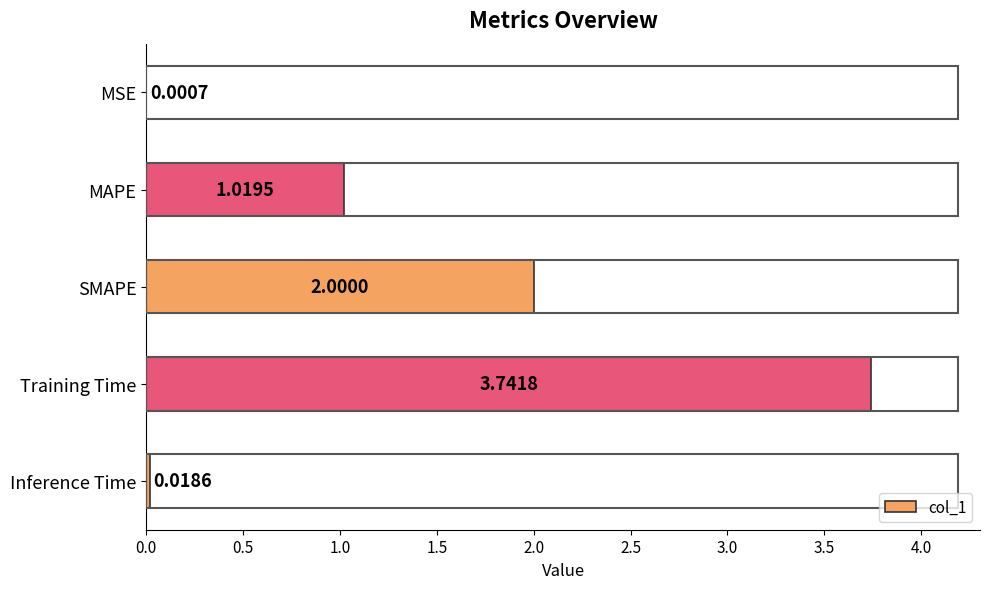

Between MAPE and Inference Time, which is larger?

MAPE